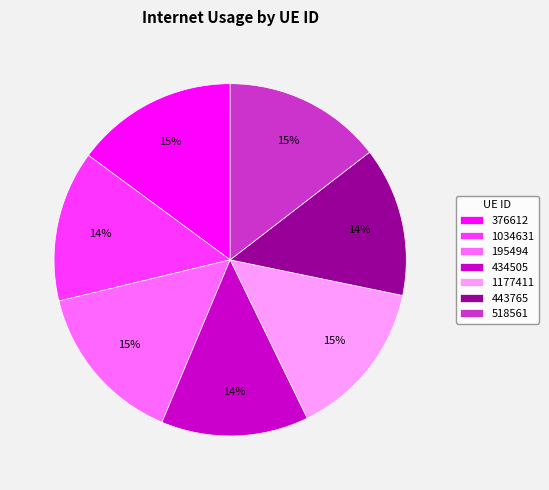

True or false: 195494 accounts for 15% of the total.

True